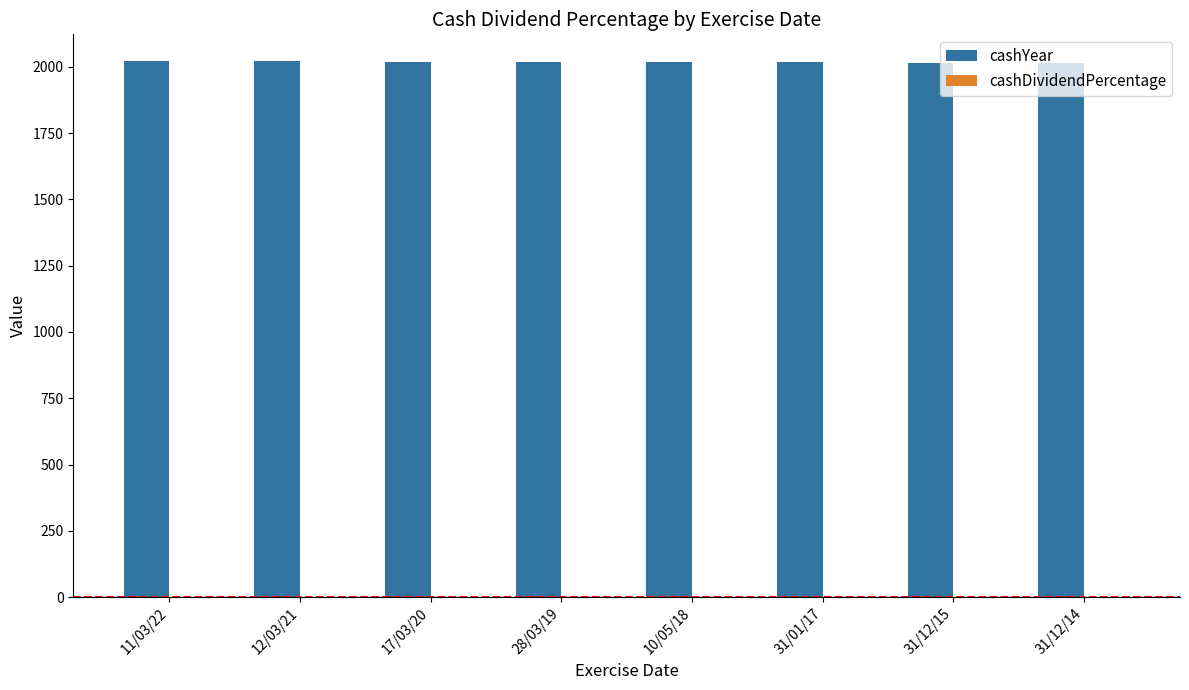

What is the maximum value shown in the chart?

2021.0